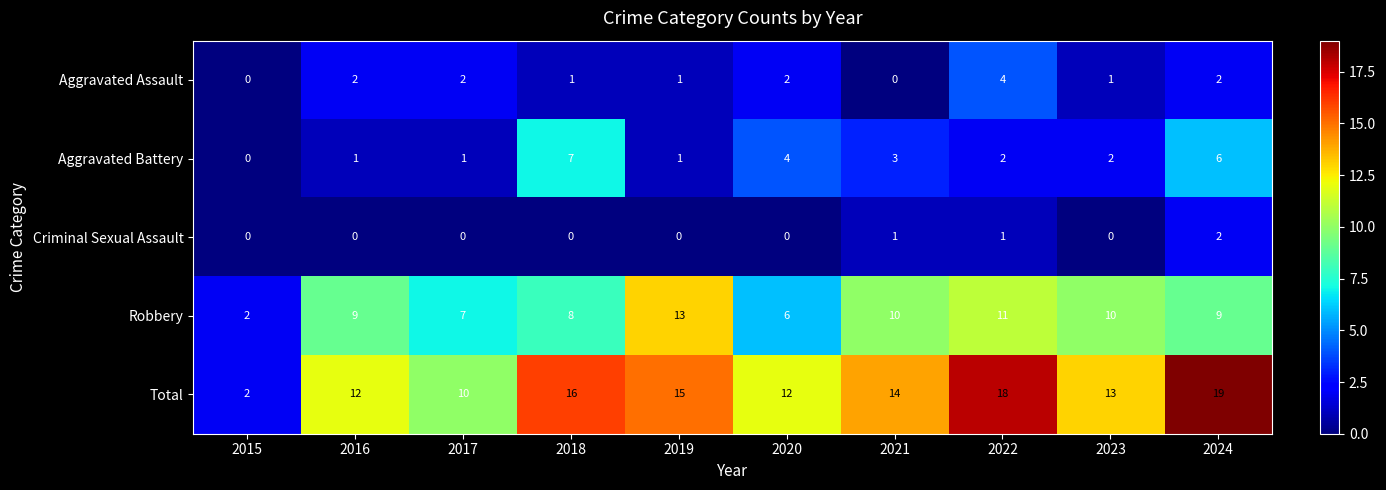

Between 2020 and 2022, which series saw the biggest shift?

Total